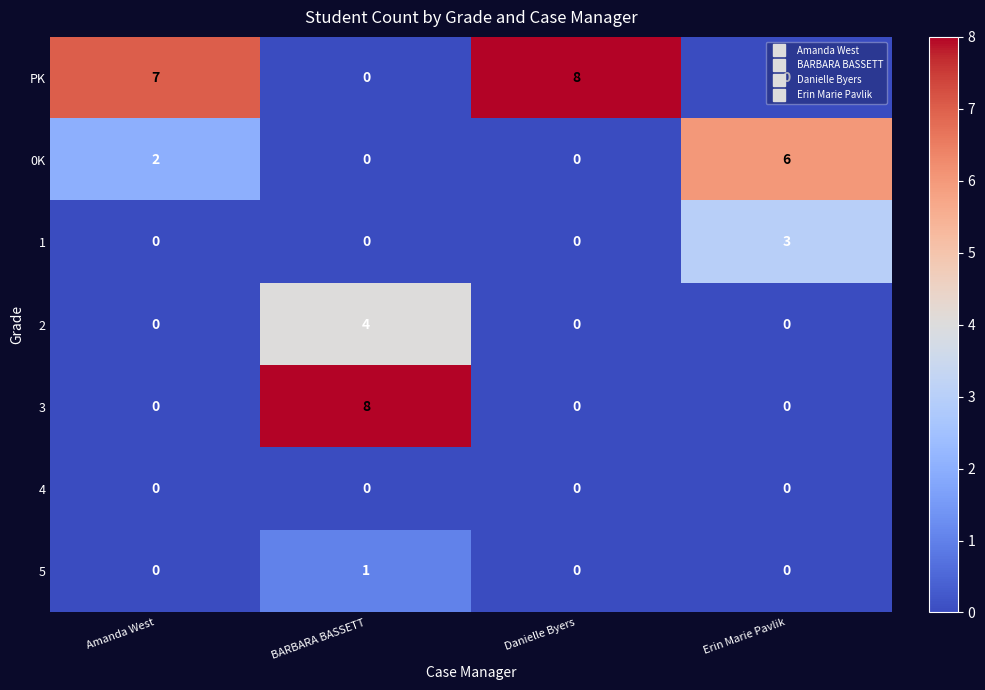

Between Amanda West and Erin Marie Pavlik, which series saw the biggest shift?

PK